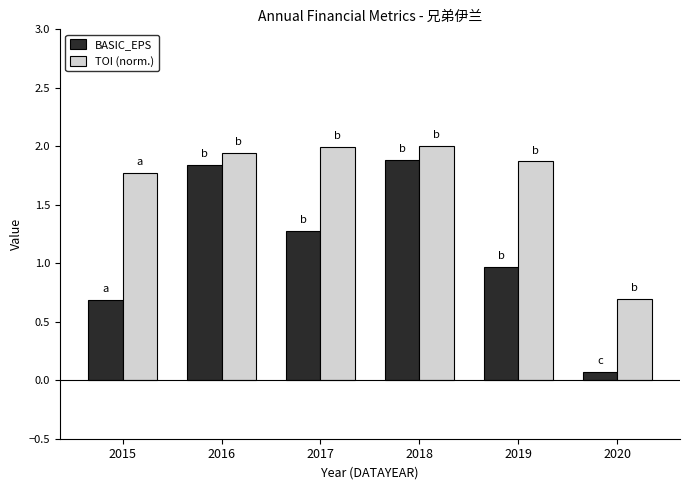

Is the value of TOI (norm.) at 2017 greater than the value of BASIC_EPS at 2020?

Yes